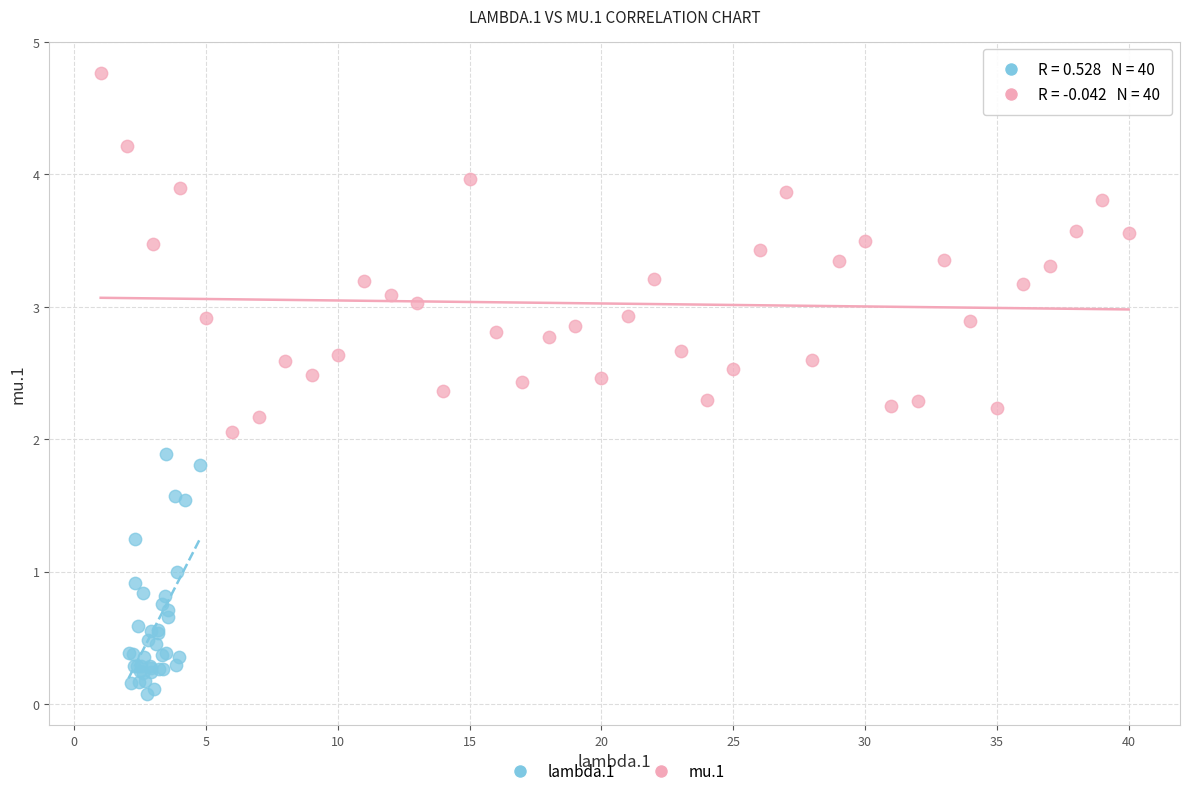

What are all the series names shown in the legend?

lambda.1, mu.1